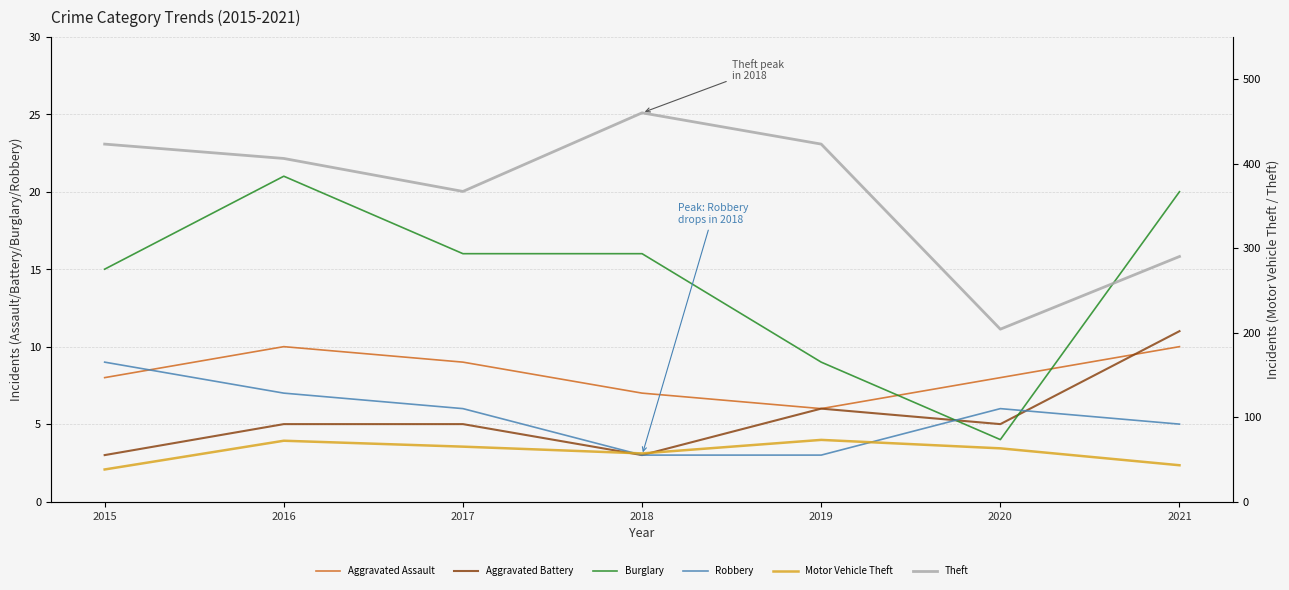

At which label is Theft closest to 332?

2017